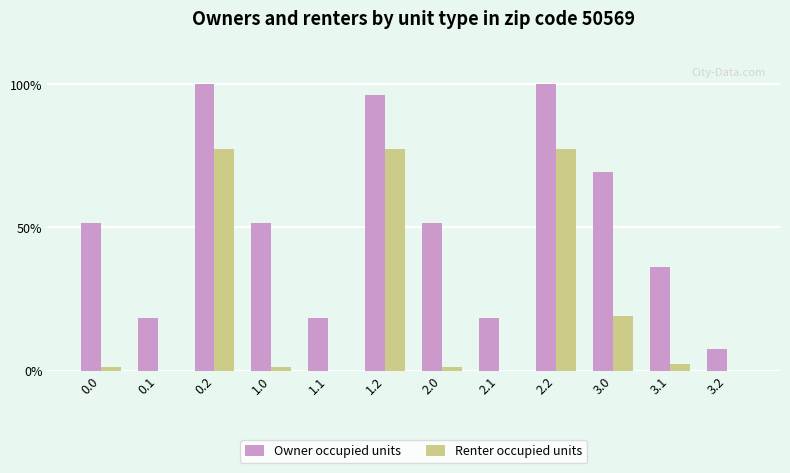

Where is Renter occupied units nearest to the value 38?

3.0